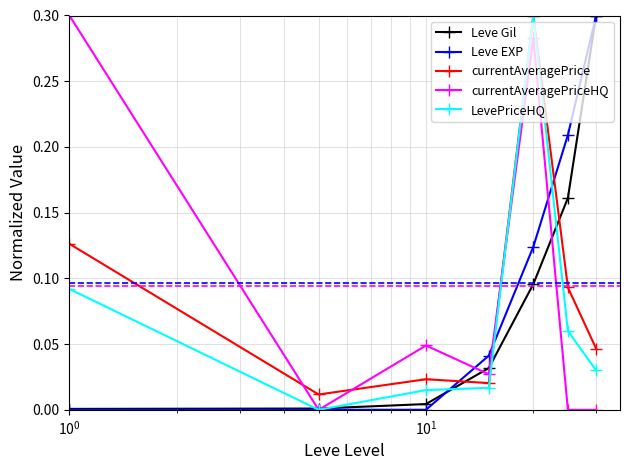

True or false: currentAveragePrice has more than 0 interior local peaks.

True